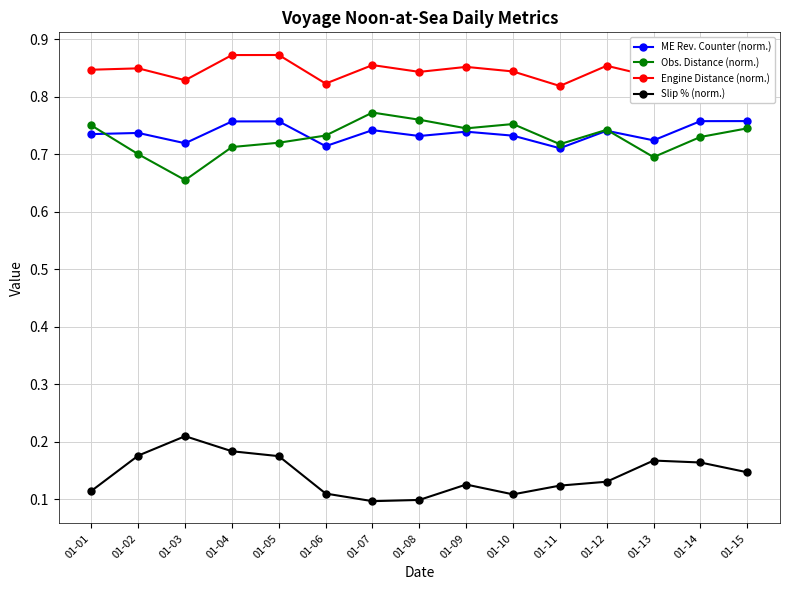

What is the difference between the highest and lowest values at 01-01?

0.7